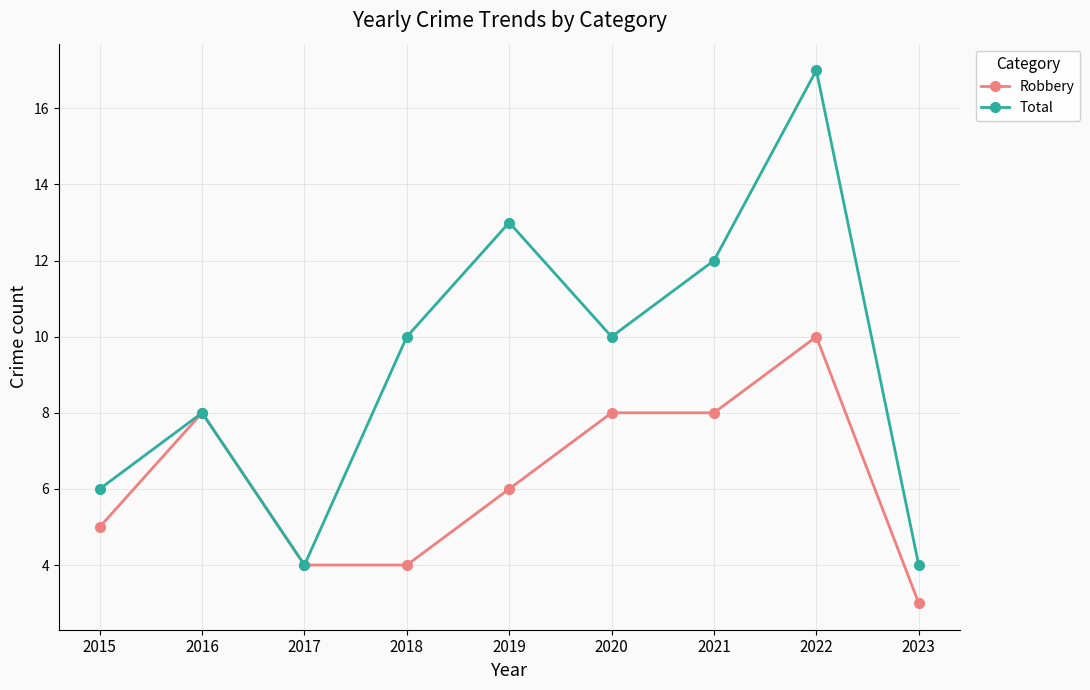

Which series has the widest spread of values?

Total